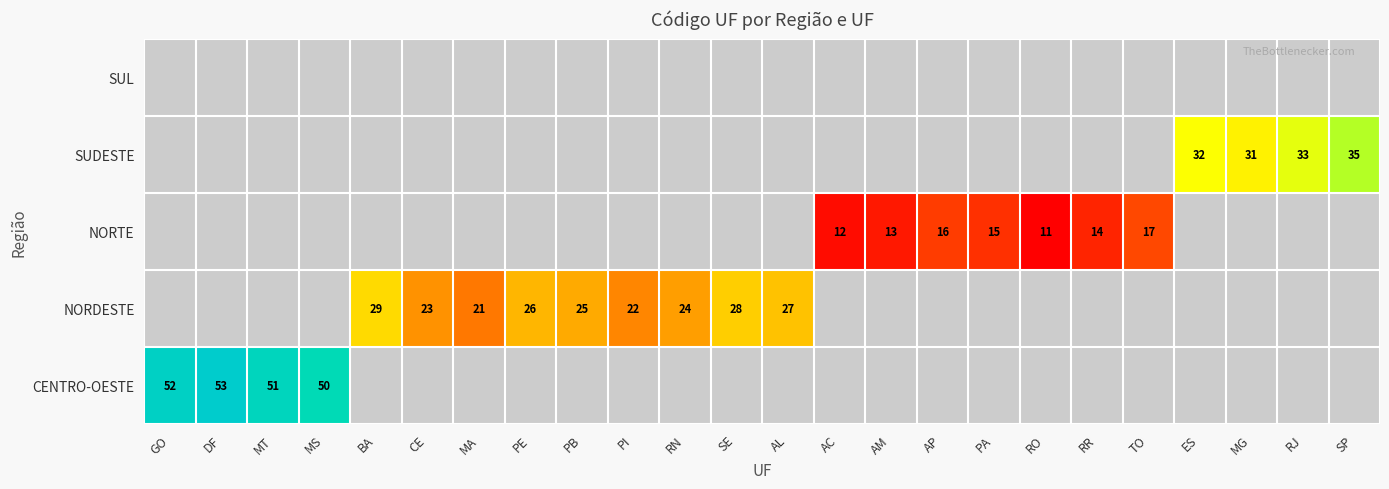

True or false: NORTE has a value of 13 at AM.

True